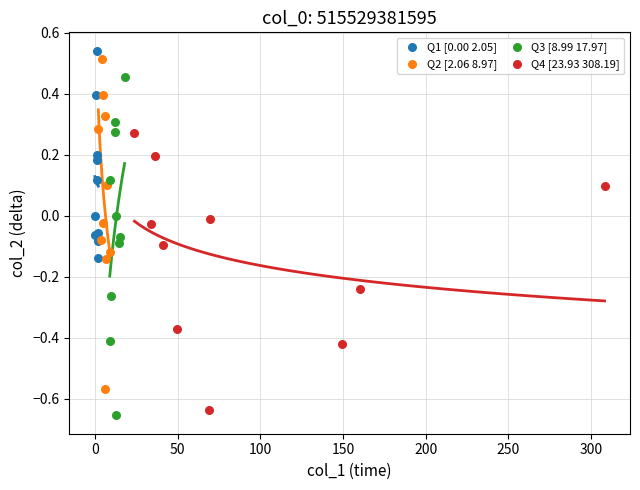

What are all the series names shown in the legend?

Q1 [0.00 2.05], Q2 [2.06 8.97], Q3 [8.99 17.97], Q4 [23.93 308.19]